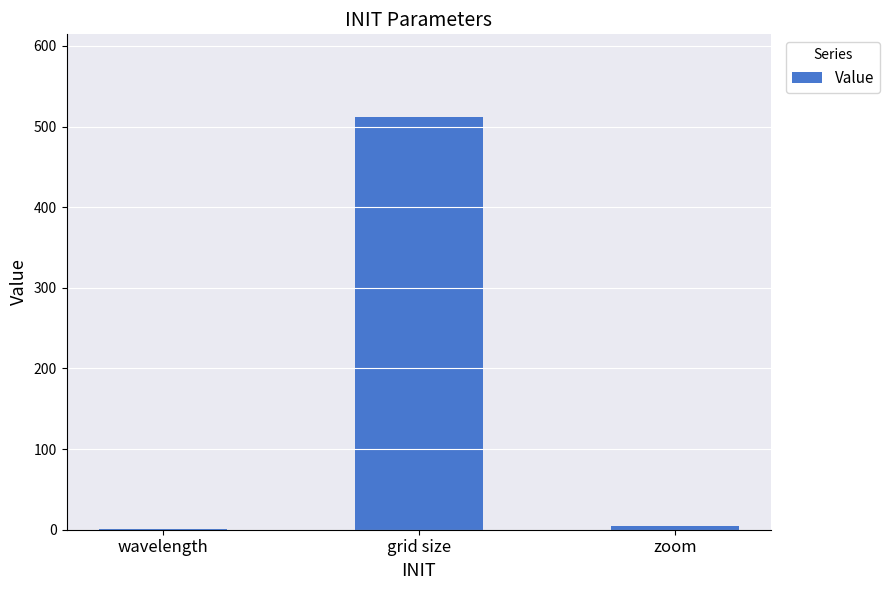

How many series are shown in this chart?

1